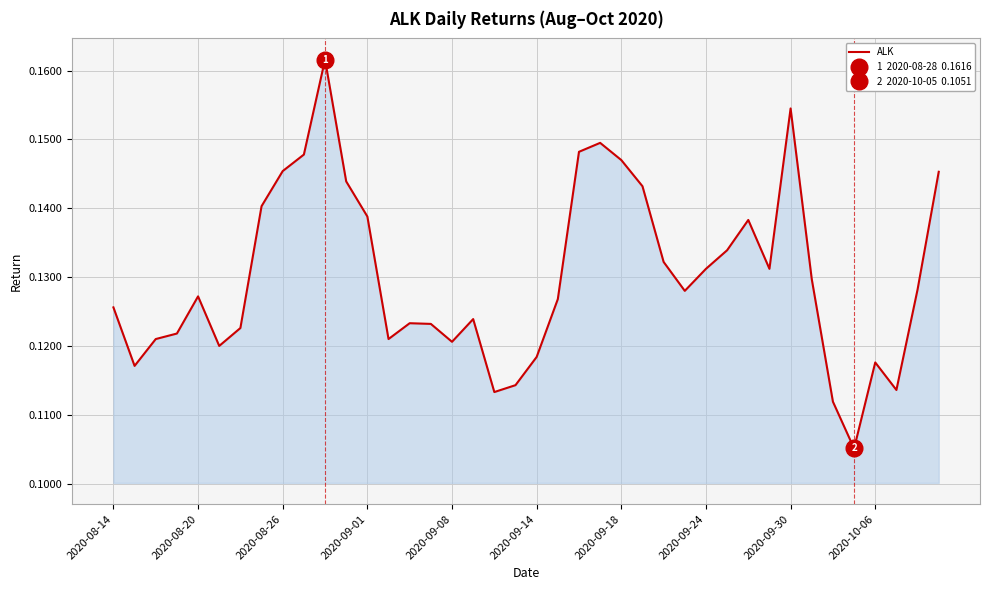

What is the value of the 33rd point from the left?

0.2